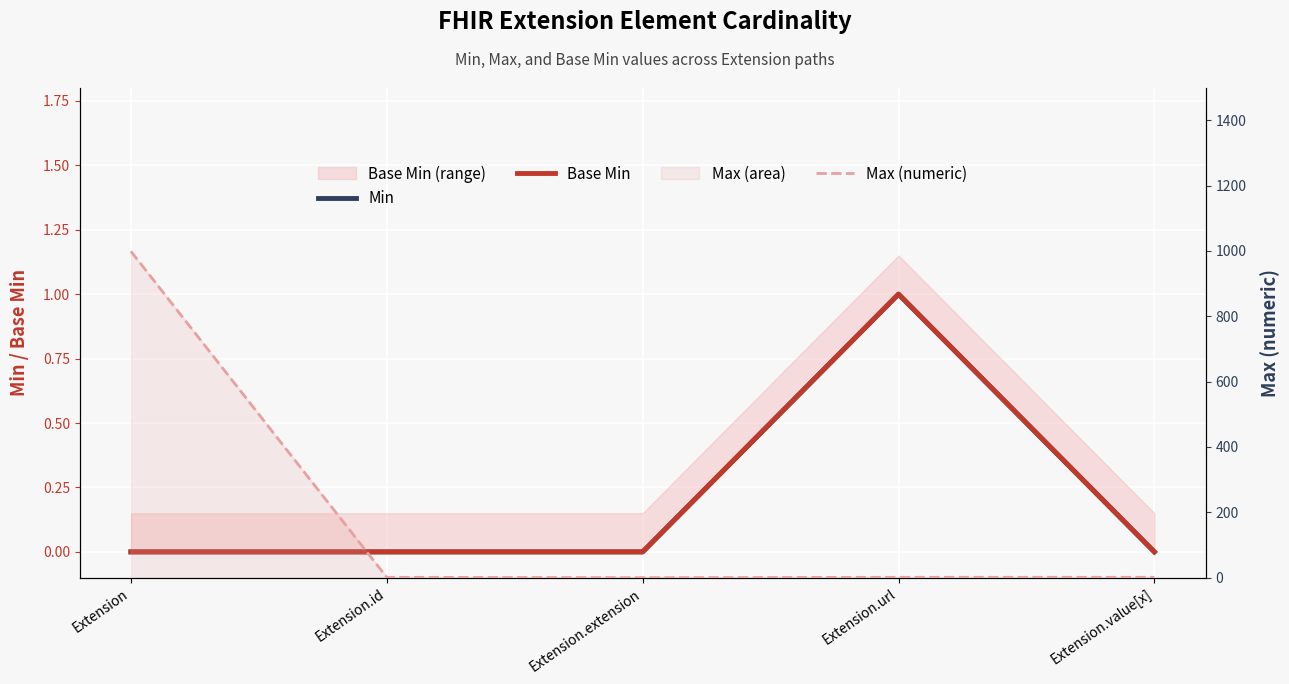

Count the Base Min values in the range 0 to 1.

5